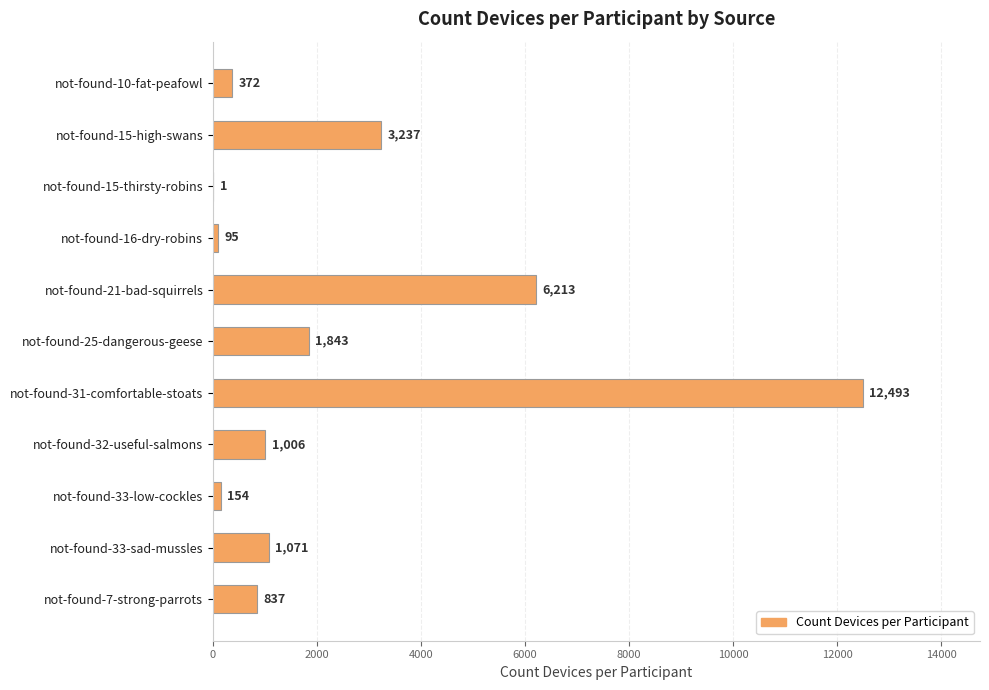

Which label corresponds to the largest value in the chart?

not-found-31-comfortable-stoats